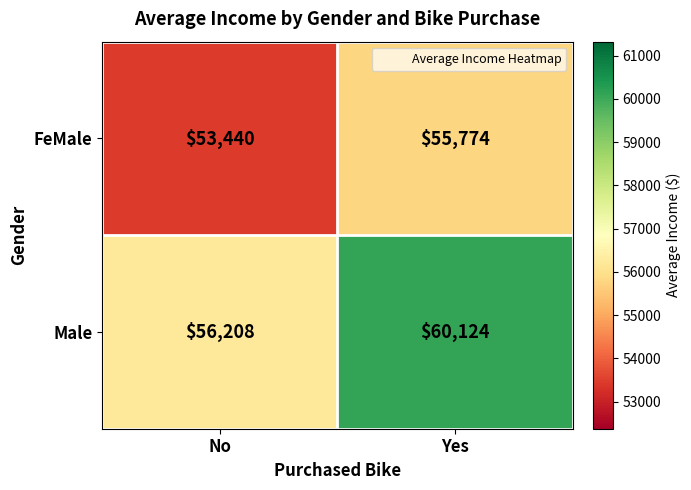

What is the sum of the Male values at Yes and No?

116332